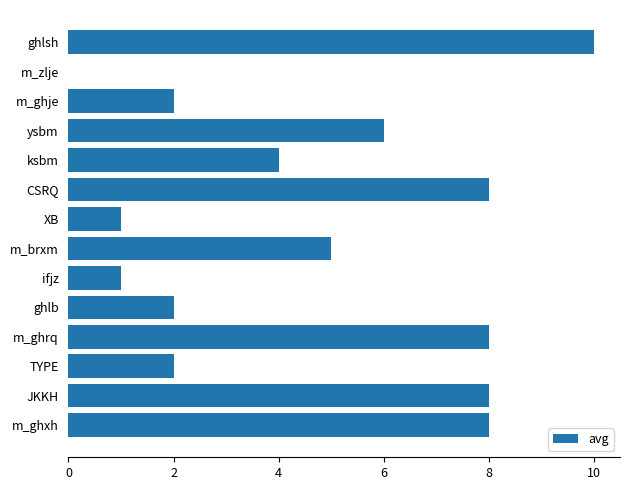

Which has a higher value, ghlb or m_brxm?

m_brxm